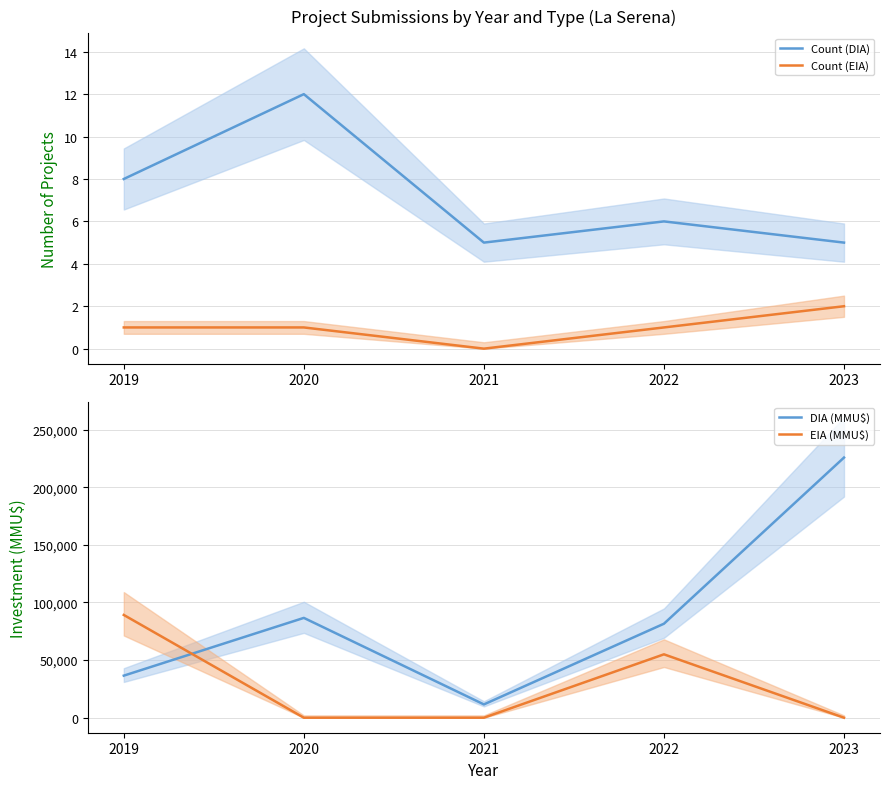

What are all the series names shown in the legend?

Count (DIA), Count (EIA), DIA (MMU$), EIA (MMU$)